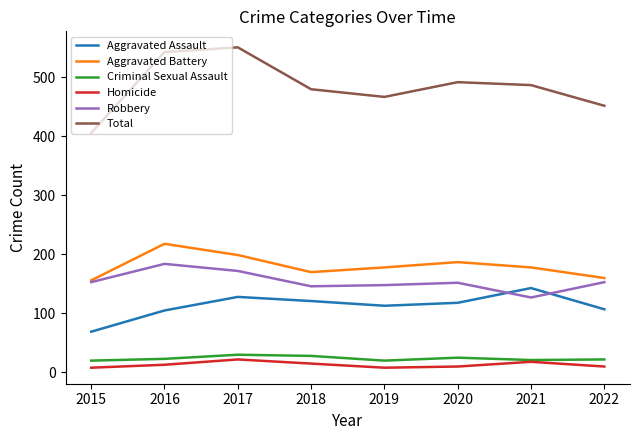

How many interior local valleys does the Aggravated Assault series have?

1